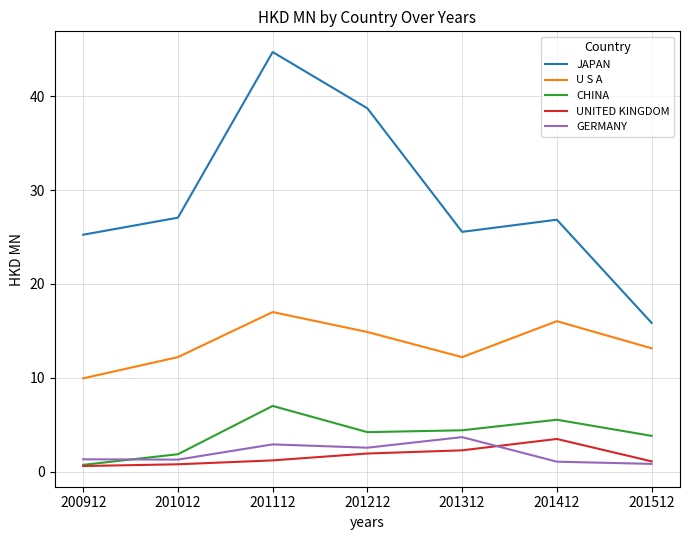

At which label does CHINA first exceed 4?

201112